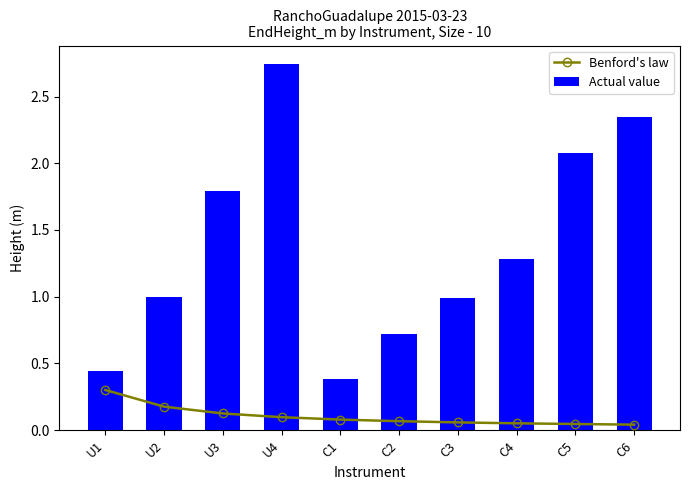

What is the difference between the maximum and minimum values in the Actual value series?

2.4